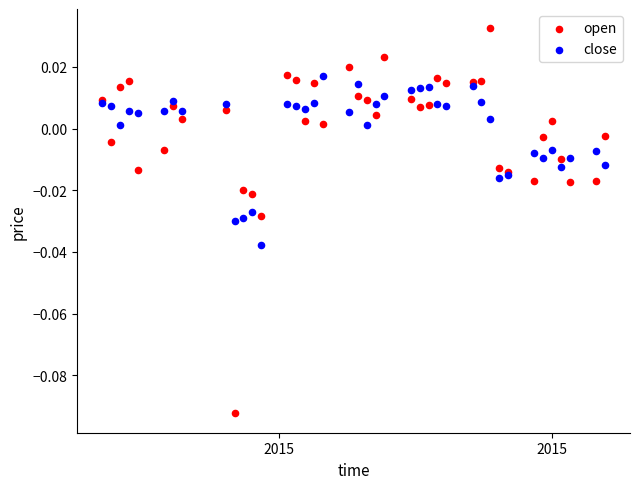

What is the X range (max minus min) for the scatter plot?

57.0